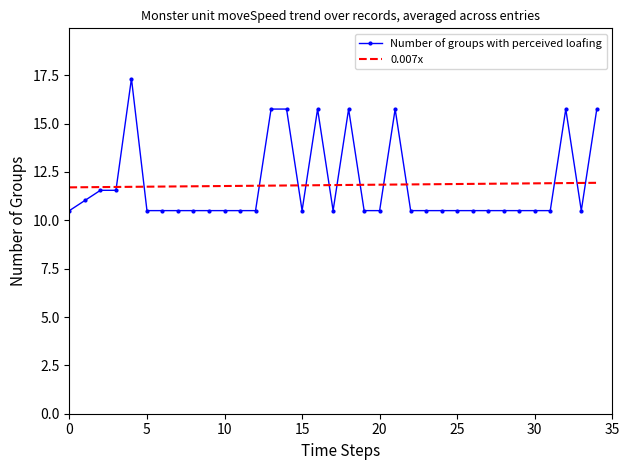

What are all the series names shown in the legend?

Number of groups with perceived loafing, 0.007x